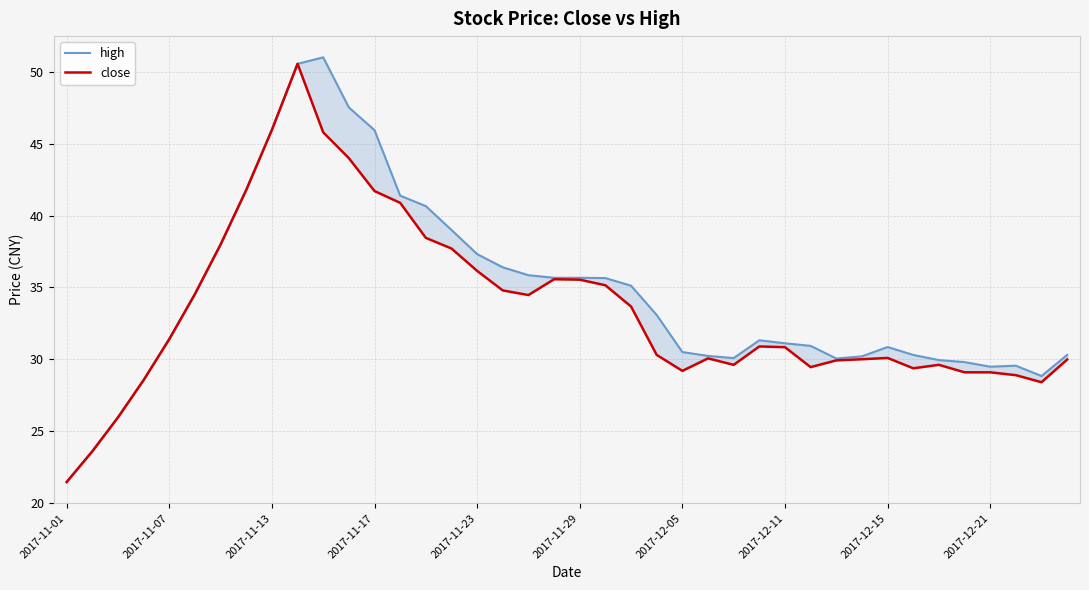

True or false: high has a value of 11.8 at 2017-11-07.

False